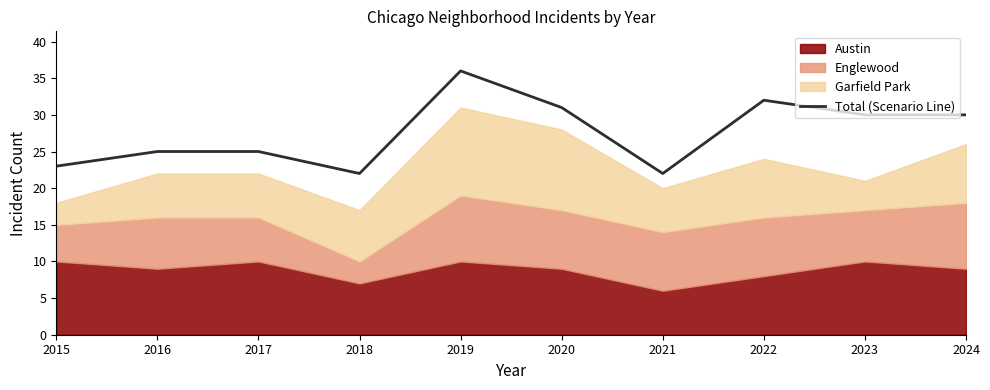

True or false: the data has more than 0 interior local peaks.

True